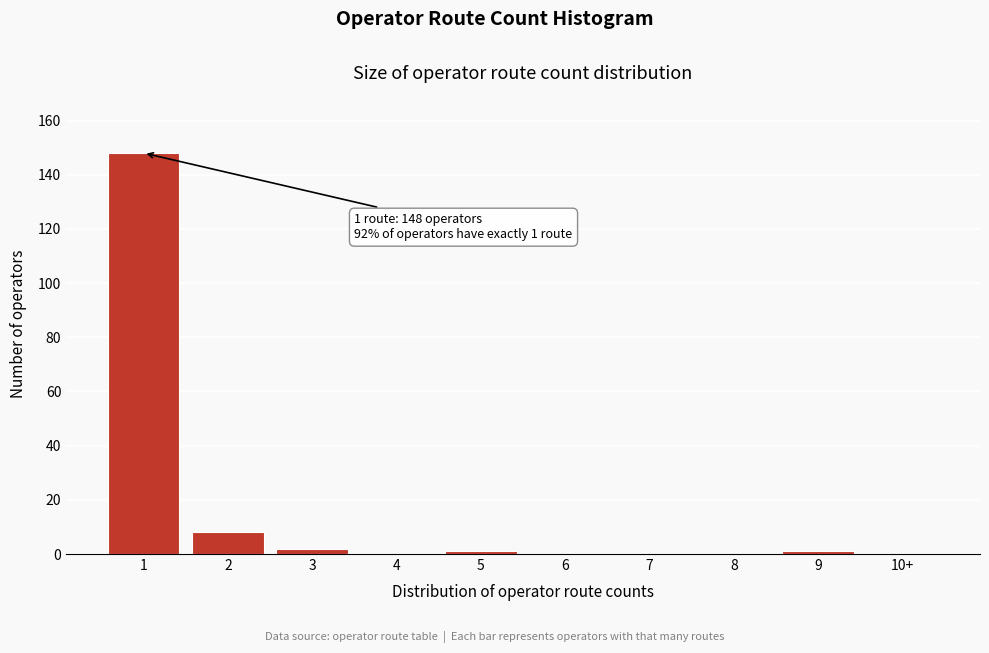

Reading left to right, what are all the values shown in this chart?

1=148	2=8	3=2	4=0	5=1	6=0	7=0	8=0	9=1	10+=0